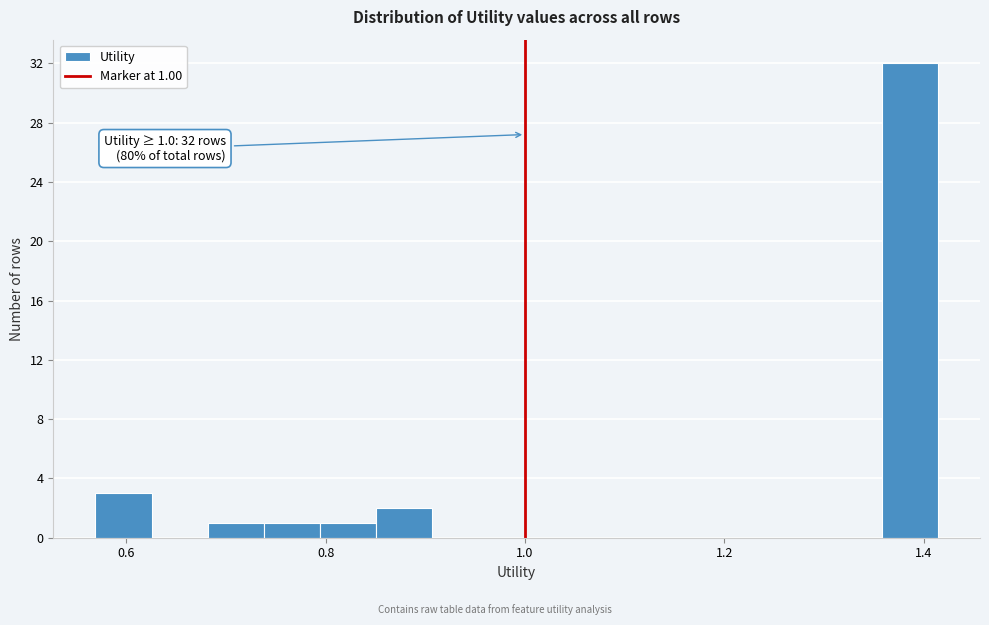

Read against the x-axis, roughly where is the centre of the tallest bar?

1.38